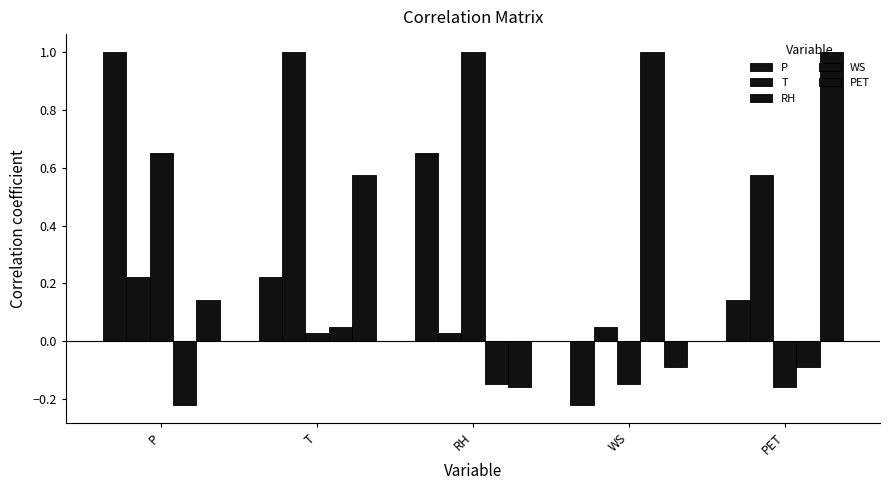

At P, list the series in order from smallest to largest.

WS, PET, T, RH, P